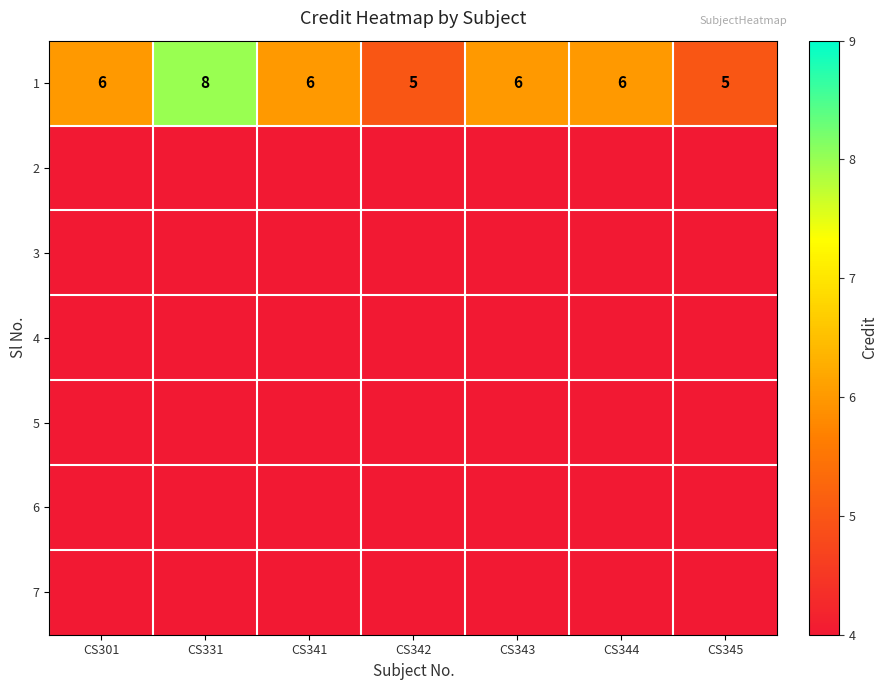

True or false: 1 has a value of 10 at CS344.

False